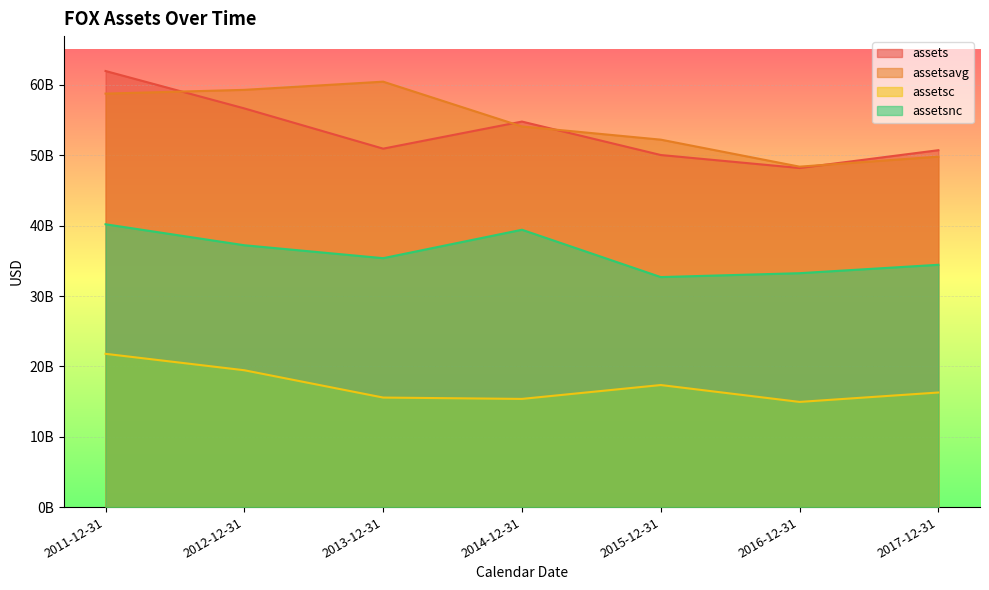

What is the difference between the assetsc values at 2017-12-31 and 2011-12-31?

5498000000